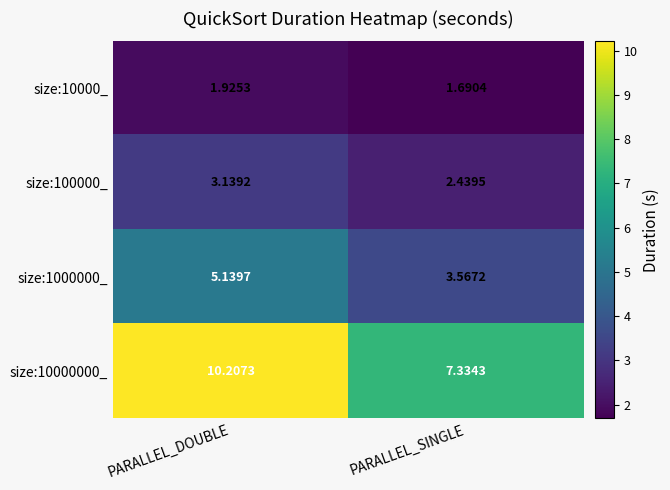

Where does the size:100000_ series first go above 3?

PARALLEL_DOUBLE